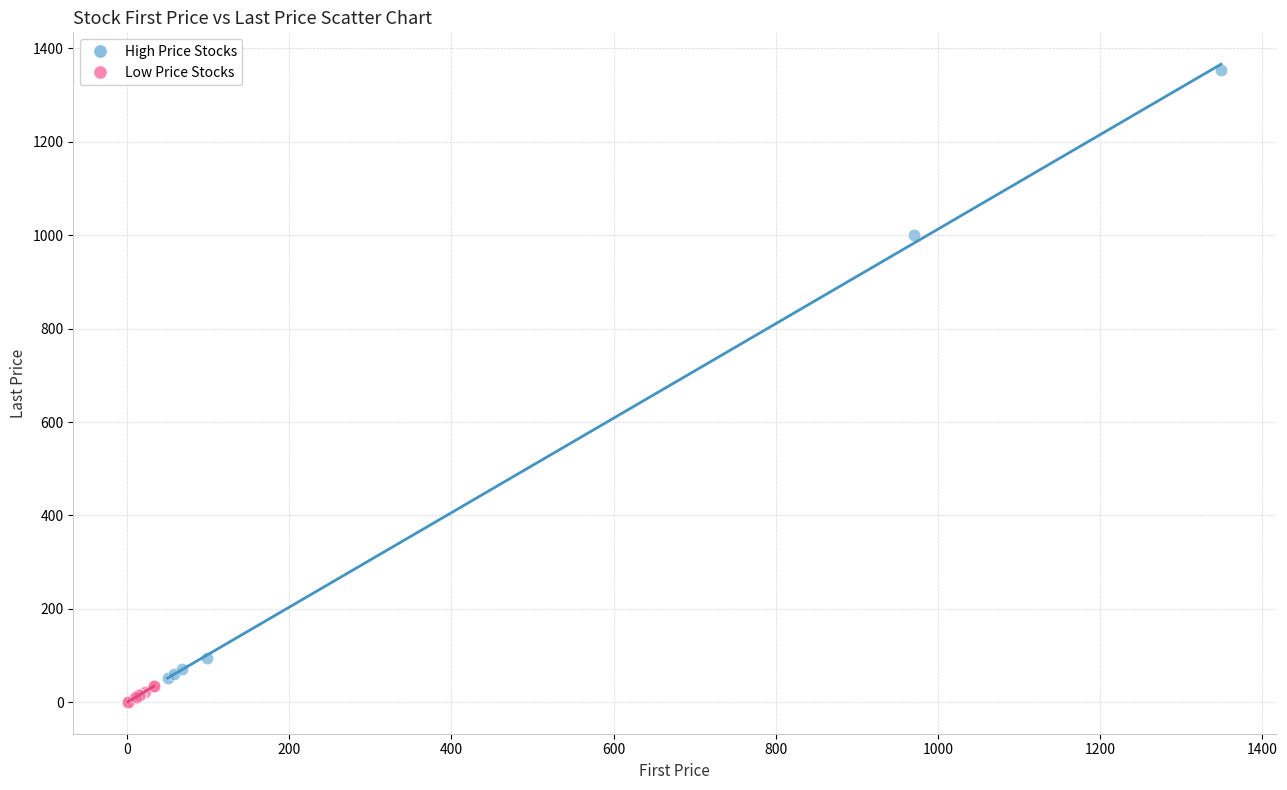

Which series has the widest spread of Y values?

High Price Stocks